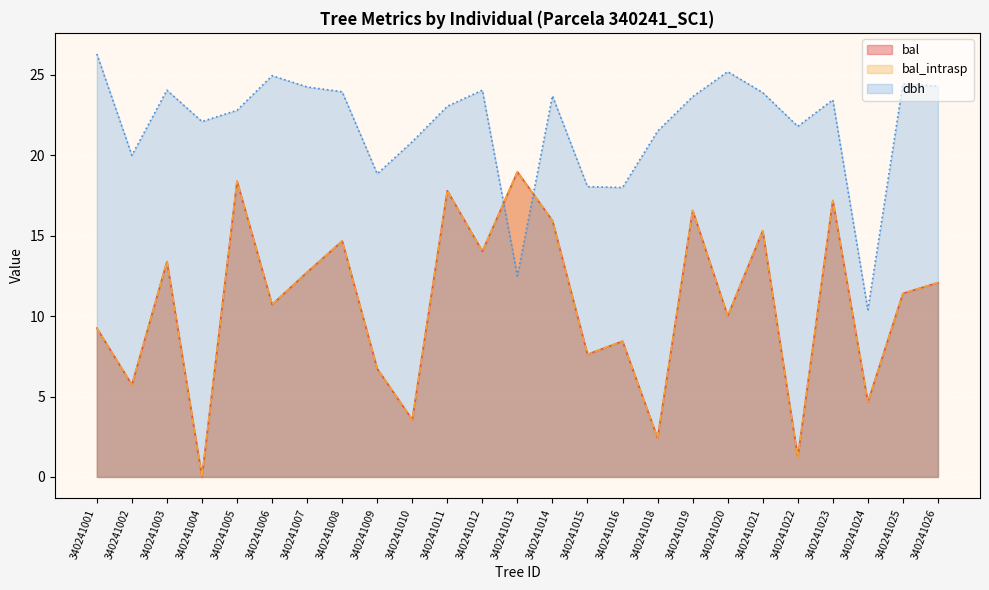

Rank the series by their maximum value, from highest to lowest.

dbh, bal, bal_intrasp